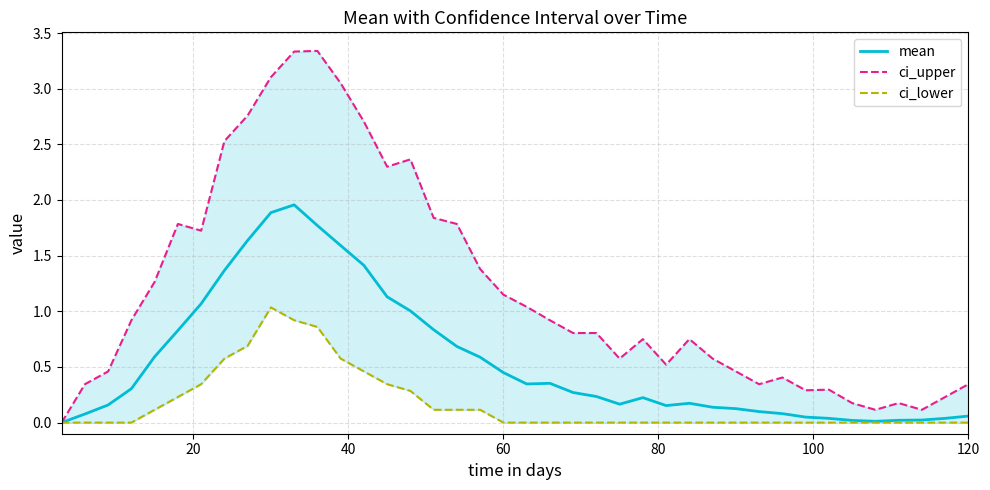

How many categories are shown in the chart?

40